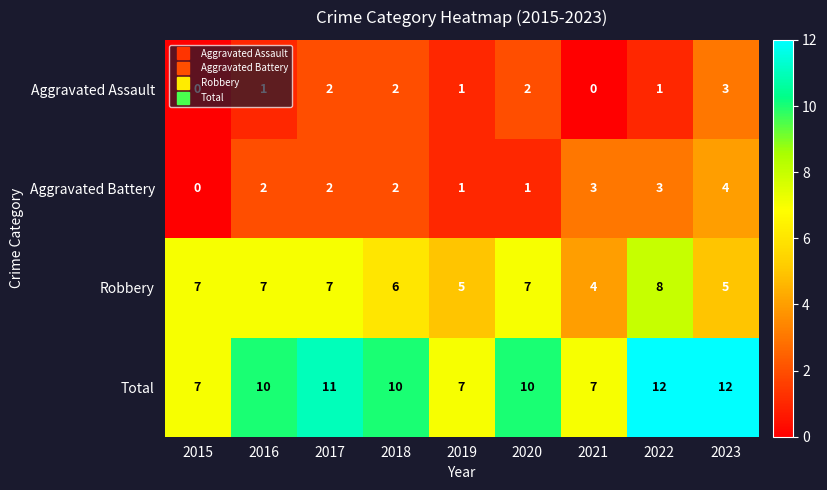

What is the spread (max minus min) of values at 2021?

7